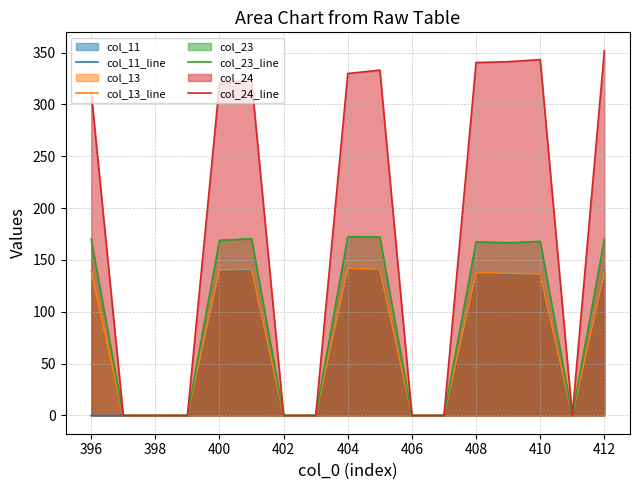

True or false: col_11_line and col_23_line cross at least once.

False